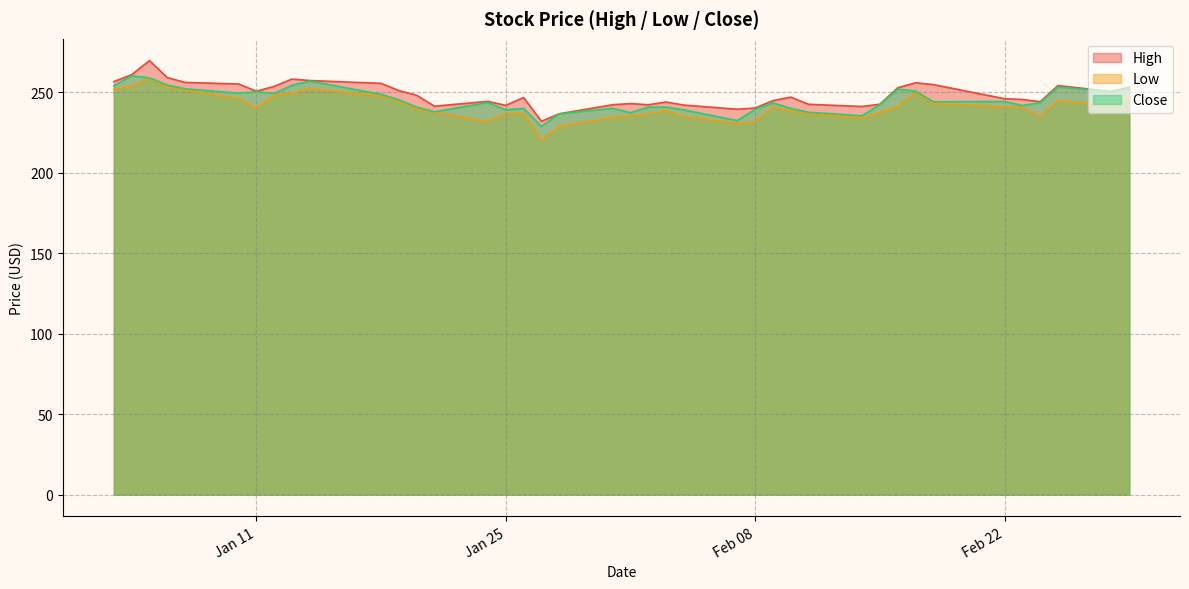

Reading left to right, what are all the values shown in this chart?

High: 256.7	261.0	269.8	259.1	256.2	255.2	250.7	253.7	258.2	257.3	255.6	251.1	248.1	241.4	244.4	241.9	246.8	232.0	236.7	242.3	243.0	242.3	244.0	242.1	239.5	240.2	244.9	247.0	242.6	241.2	242.6	252.8	255.9	254.8	246.0	245.5	244.2	254.2	250.5	253.3
Low: 252.0	253.7	258.7	253.1	251.5	246.2	240.3	248.1	249.4	252.2	247.7	244.7	239.6	237.5	231.8	236.8	236.9	220.5	228.7	234.2	235.4	236.4	238.6	234.9	230.7	231.7	240.9	238.4	236.6	234.1	237.5	241.0	249.6	243.1	241.0	240.8	234.7	244.9	241.5	247.3
Close: 254.1	260.3	259.0	254.5	252.2	249.5	250.3	249.3	254.4	257.0	248.7	245.3	240.8	237.9	243.6	239.1	240.0	228.9	236.6	240.1	237.3	240.8	240.9	239.1	232.4	239.5	243.4	240.0	237.6	235.4	242.4	252.0	250.8	244.1	244.3	241.8	243.6	253.3	250.3	252.4